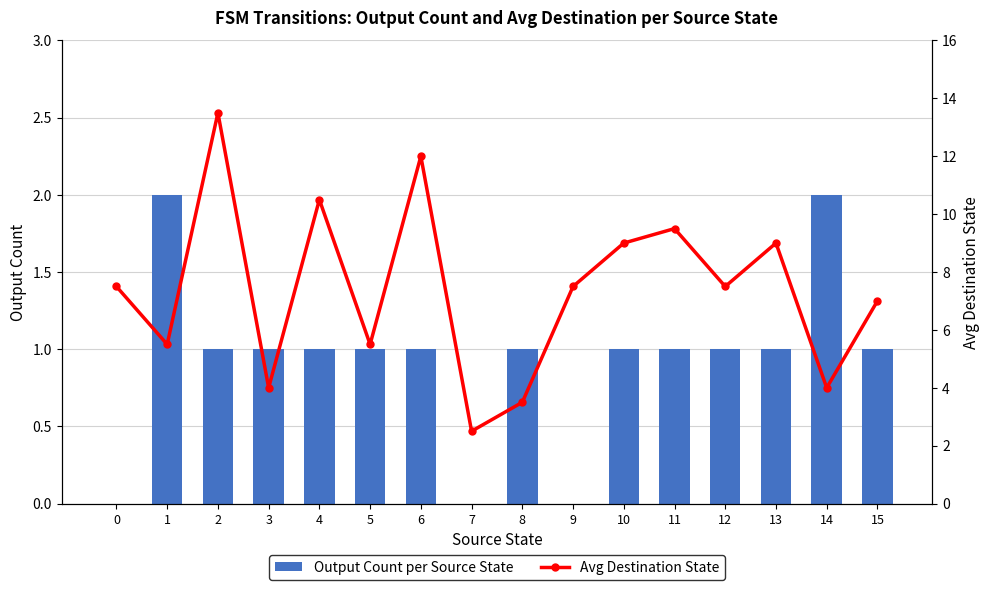

Reading left to right, list all the values displayed in this chart.

Output Count per Source State: 0=0.0	1=2.0	2=1.0	3=1.0	4=1.0	5=1.0	6=1.0	7=0.0	8=1.0	9=0.0	10=1.0	11=1.0	12=1.0	13=1.0	14=2.0	15=1.0
Avg Destination State: 0=7.5	1=5.5	2=13.5	3=4.0	4=10.5	5=5.5	6=12.0	7=2.5	8=3.5	9=7.5	10=9.0	11=9.5	12=7.5	13=9.0	14=4.0	15=7.0